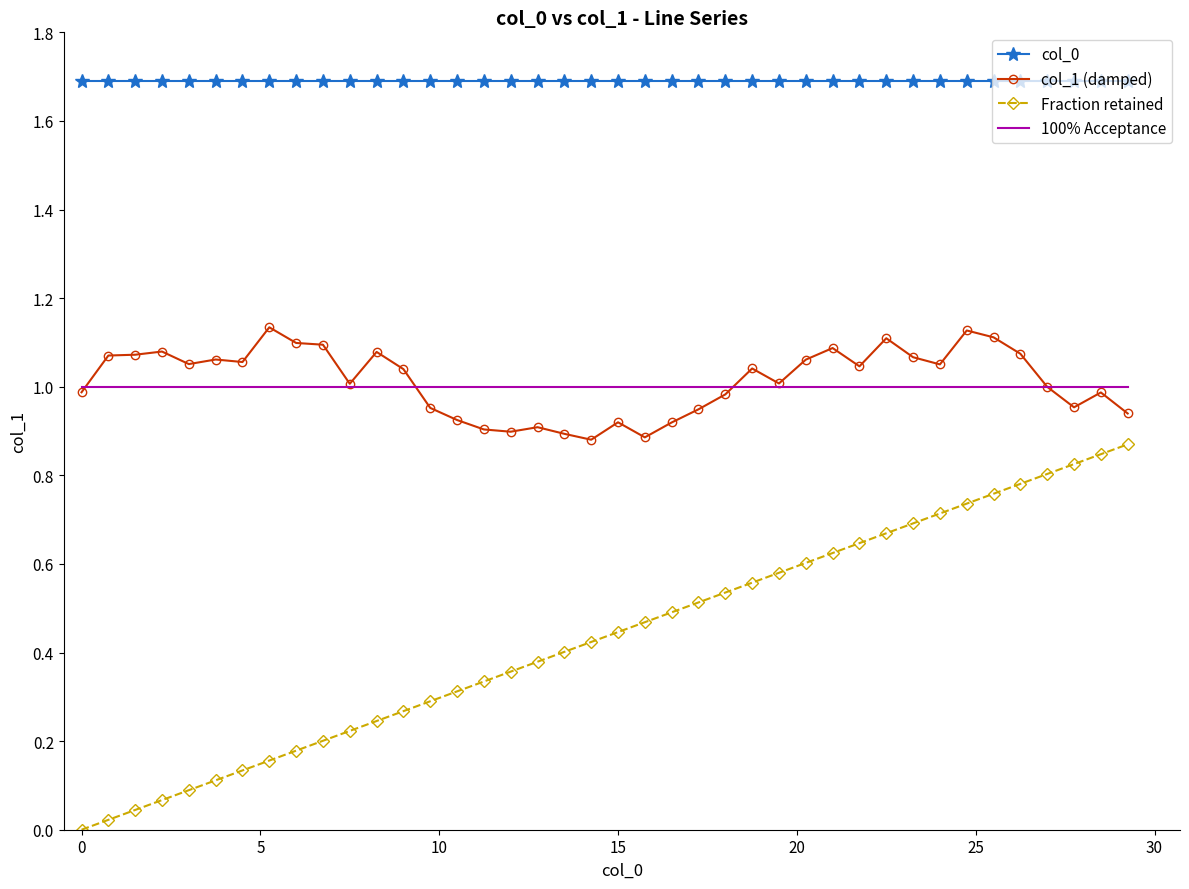

True or false: Fraction retained and 100% Acceptance intersect in this chart.

False